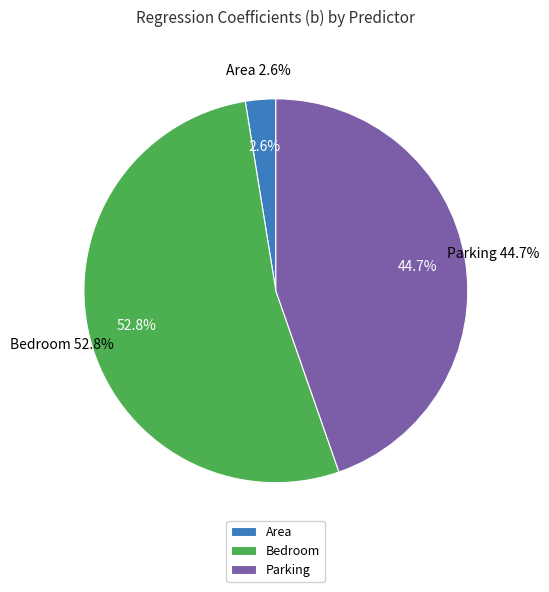

Count the number of slices in the pie.

3